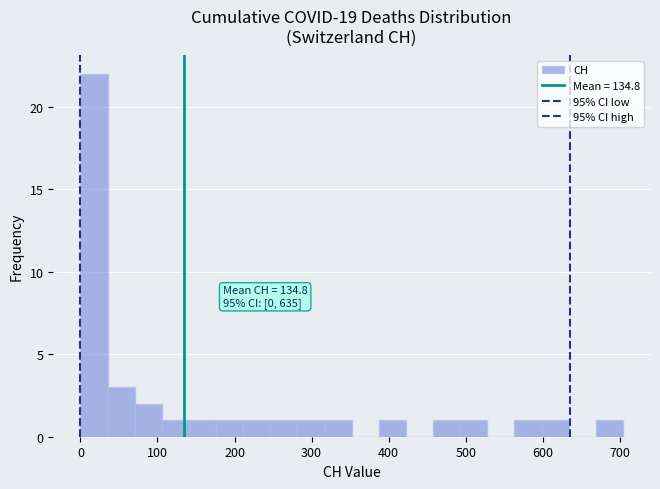

Read against the x-axis, roughly where is the centre of the tallest bar?

20